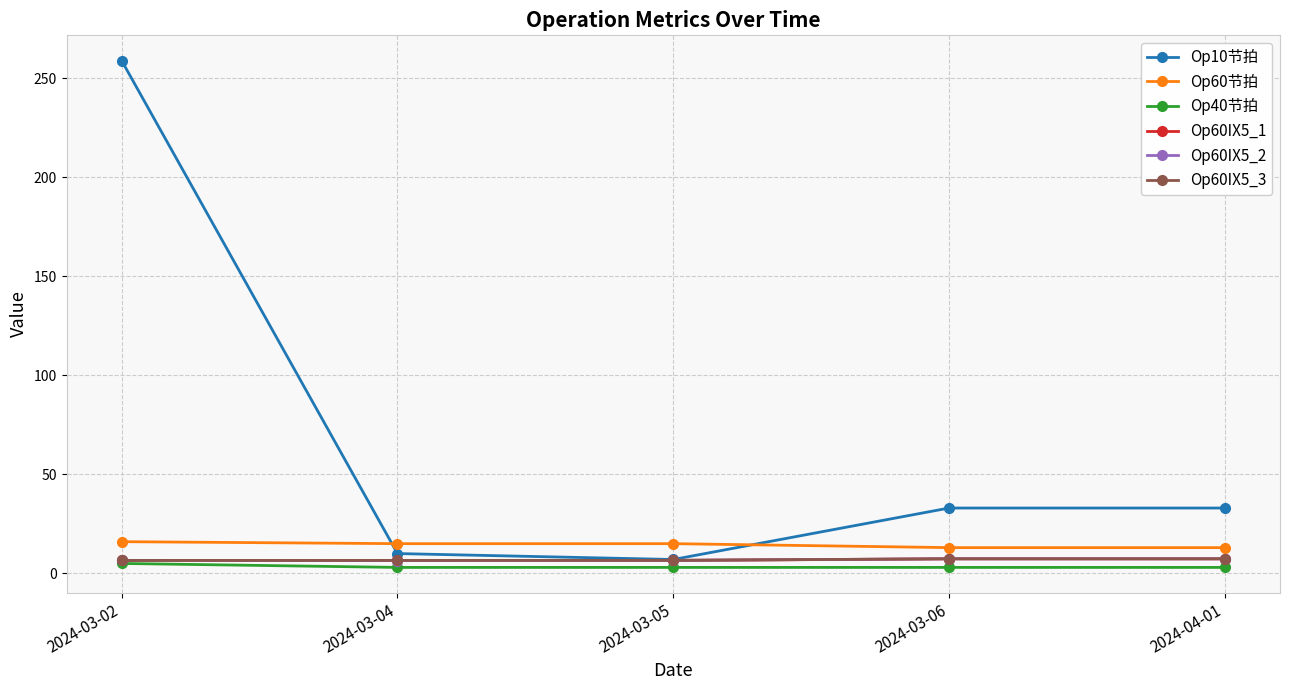

What is the label of the 2nd point from the right?

2024-03-06